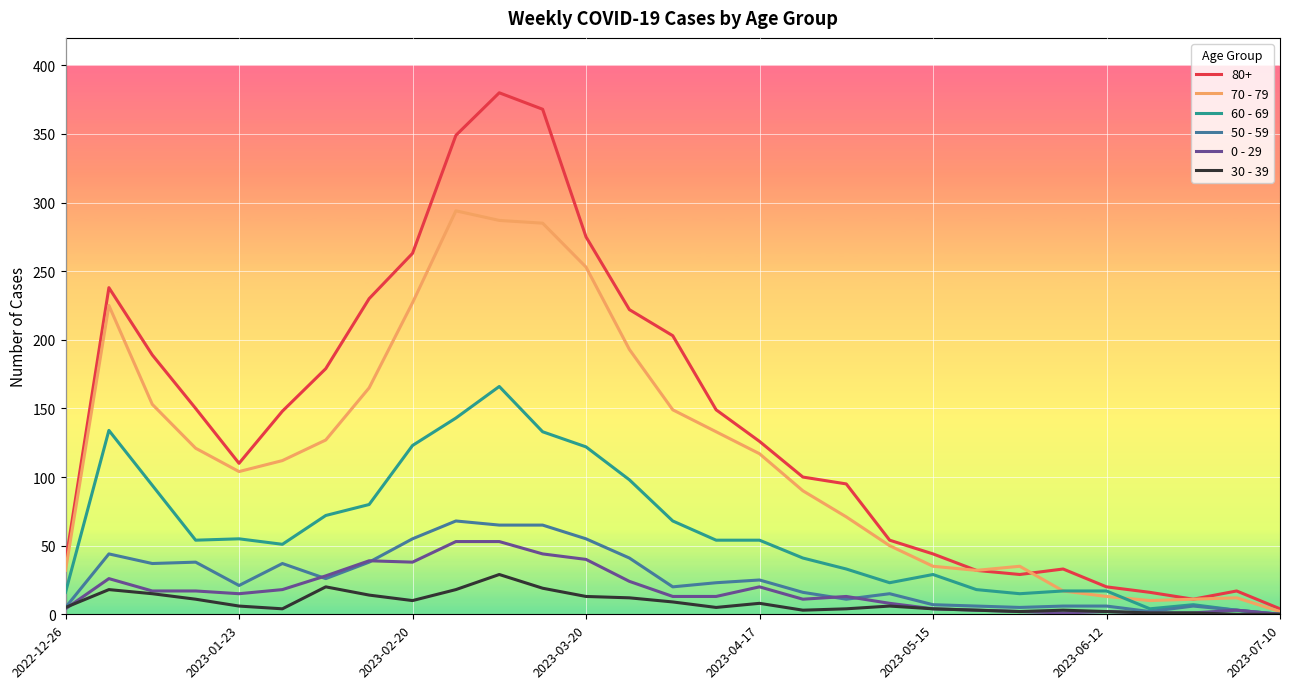

Which series has the largest total across all categories?

80+